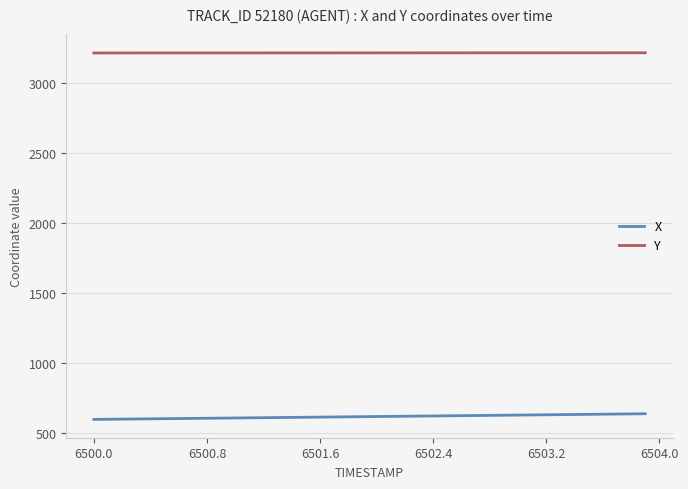

True or false: X and Y intersect in this chart.

False